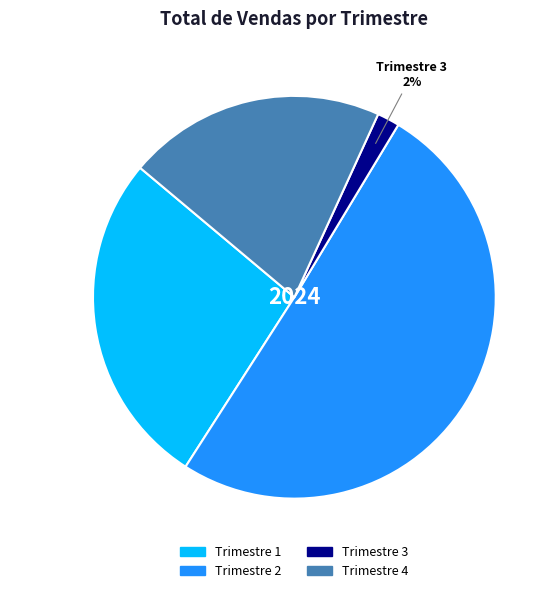

Which has a higher value, Trimestre 3 or Trimestre 2?

Trimestre 2